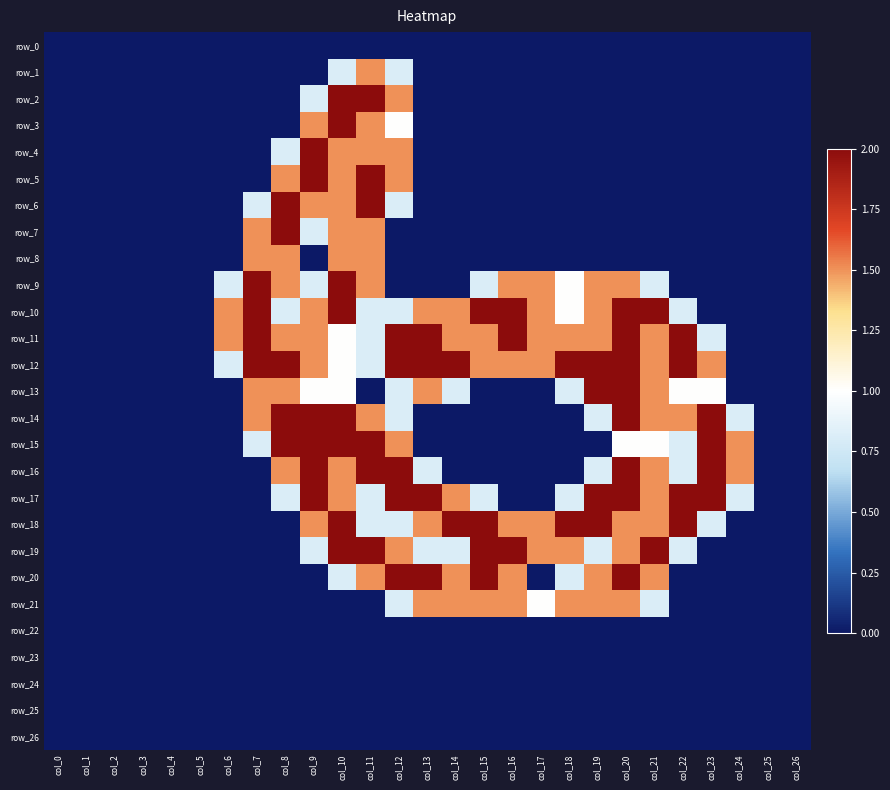

What is the sum of all row_2 values?

6.3